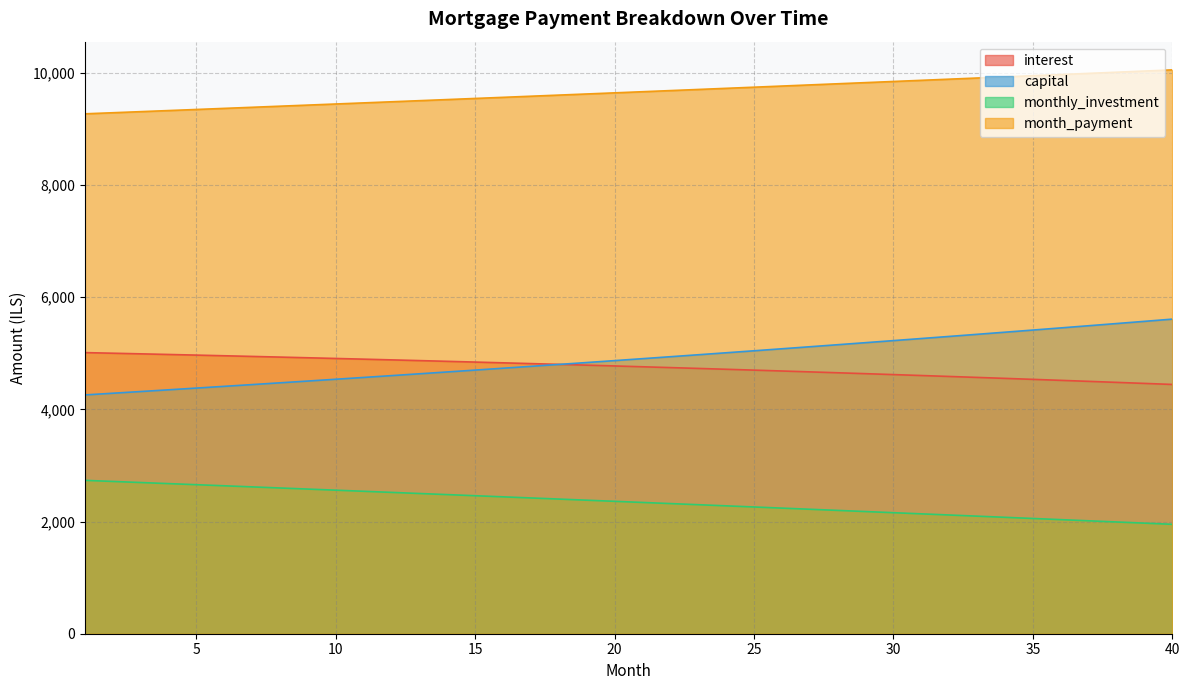

At which label is capital closest to 4931?

22